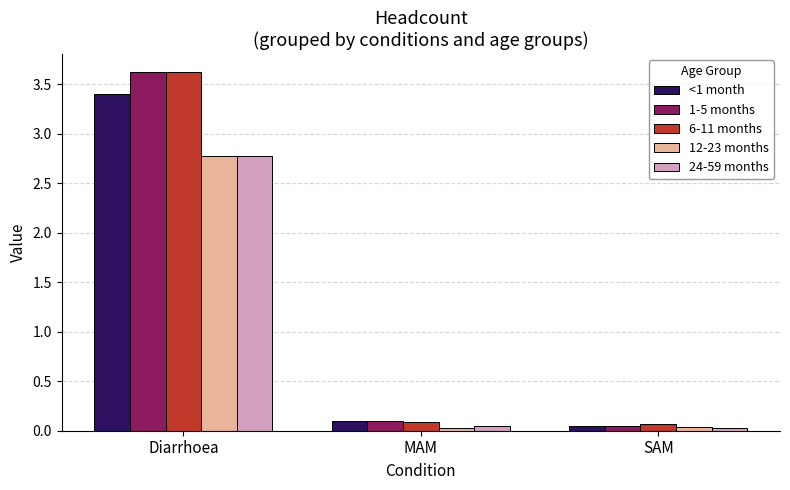

List the labels in order of 1-5 months value, smallest first.

SAM, MAM, Diarrhoea